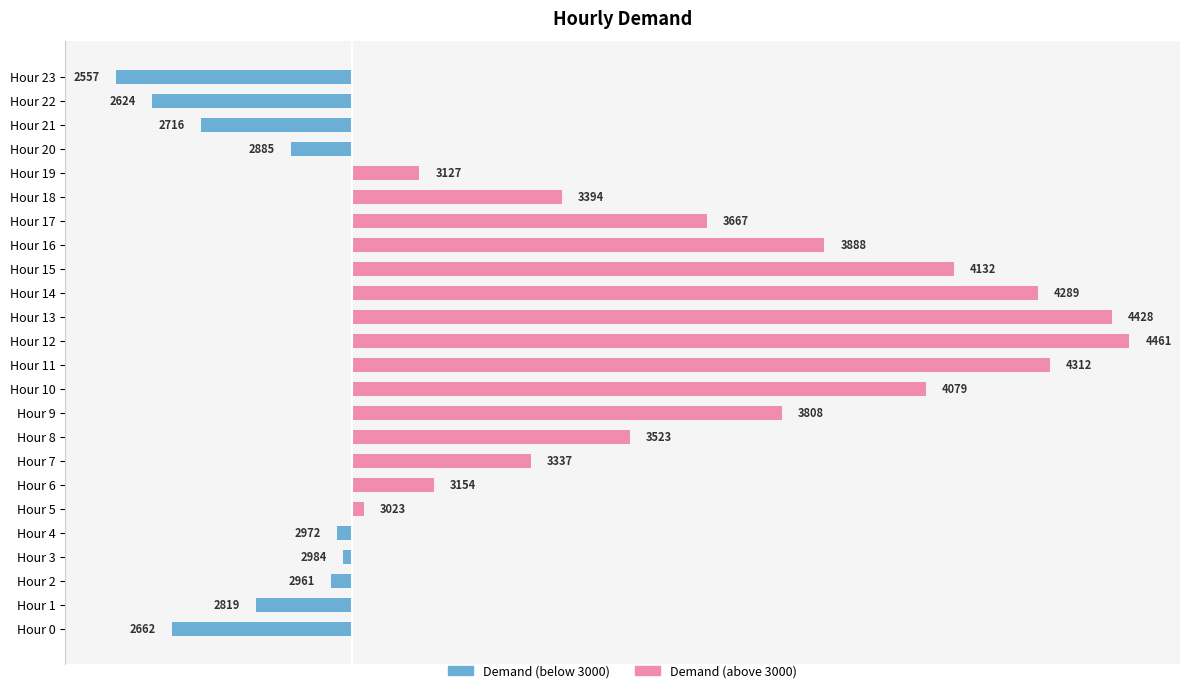

The value of Demand (below center) at Hour 15 is 0. True or false?

True